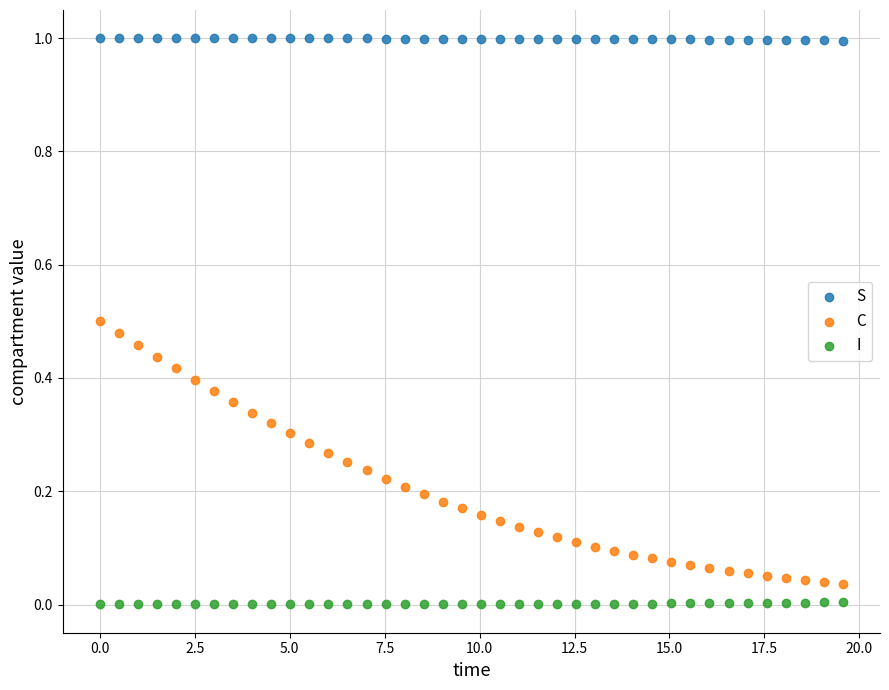

What is the X range (max minus min) for the scatter plot?

19.6